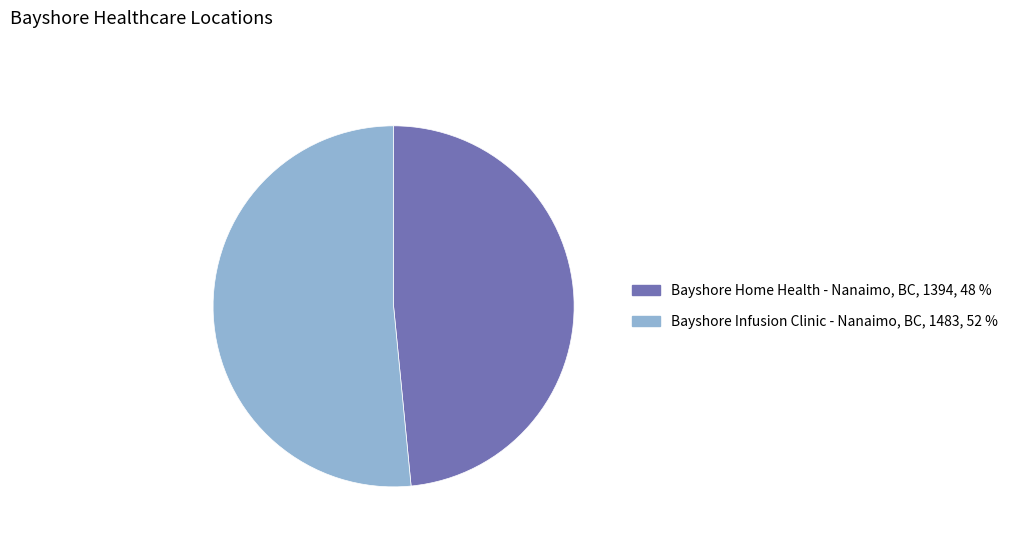

What is the smallest slice in the pie chart?

Bayshore Home Health - Nanaimo, BC